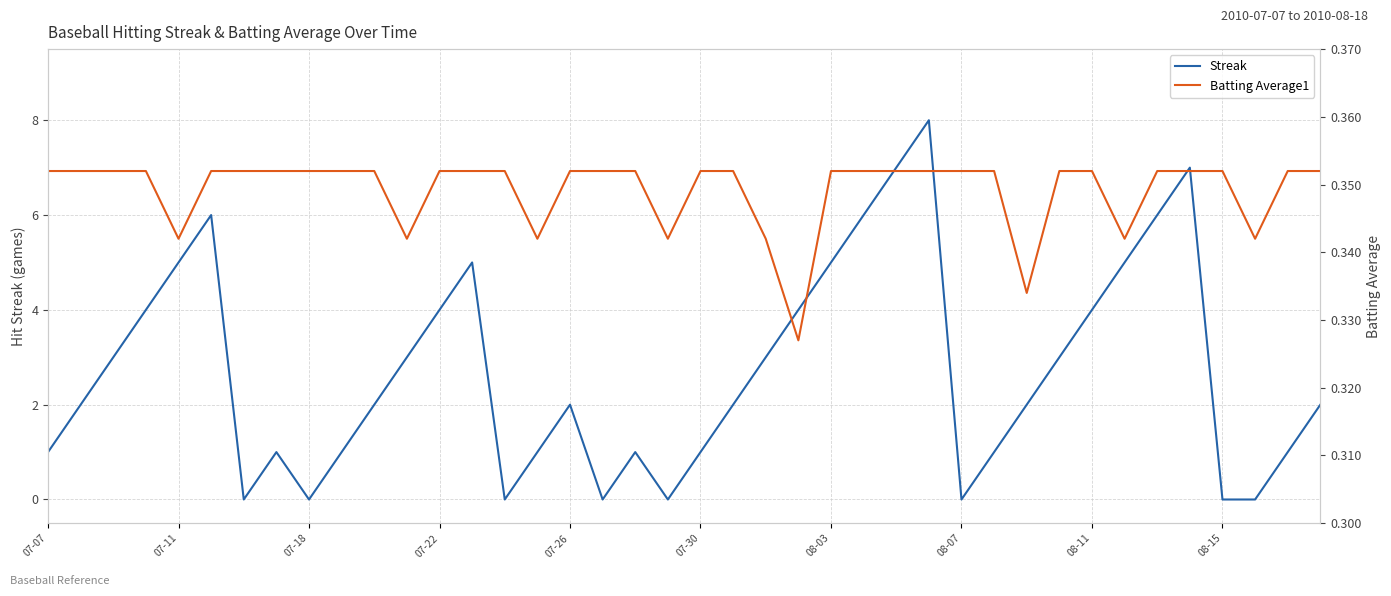

The value of Streak at 08-11 is 4.0. True or false?

True